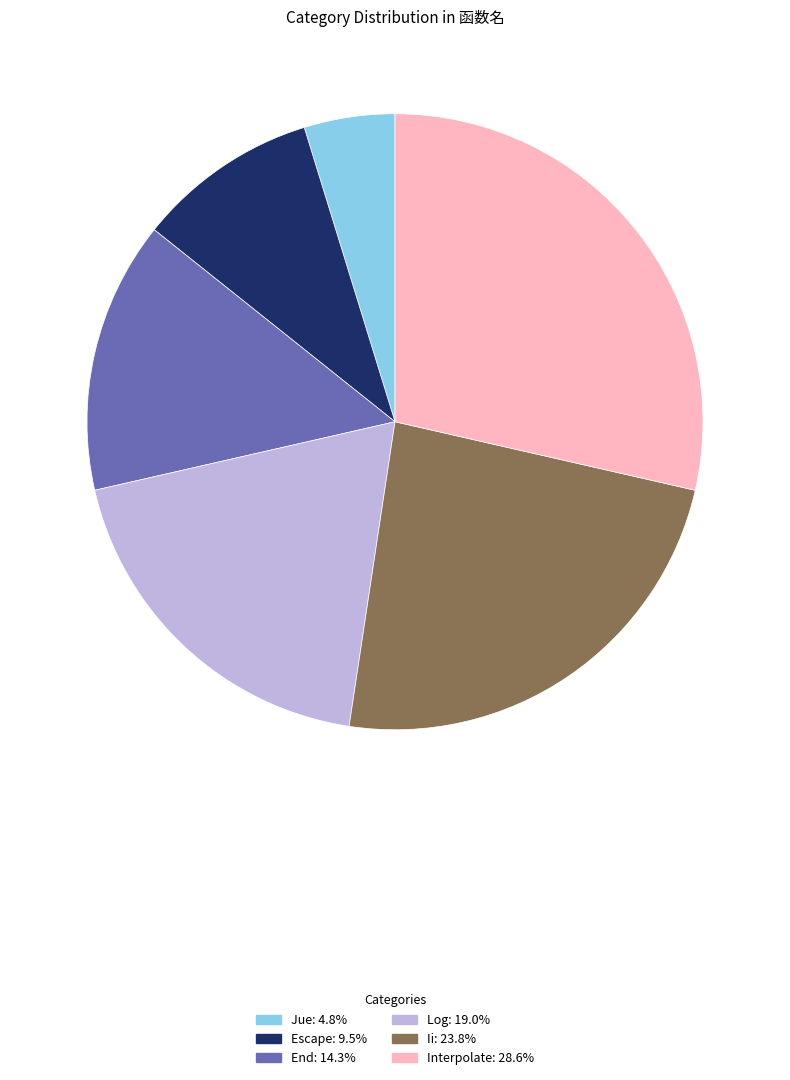

Which slice is the largest?

Interpolate